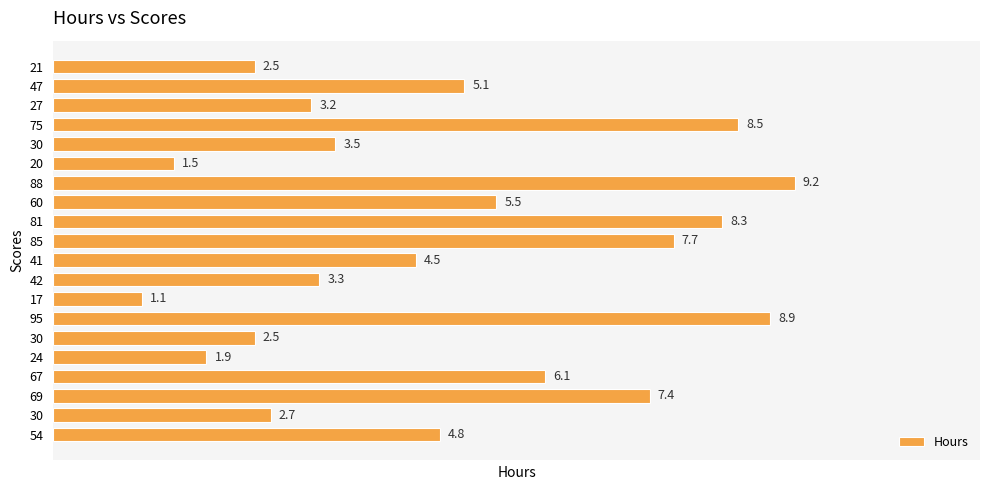

How many categories are shown in the chart?

20